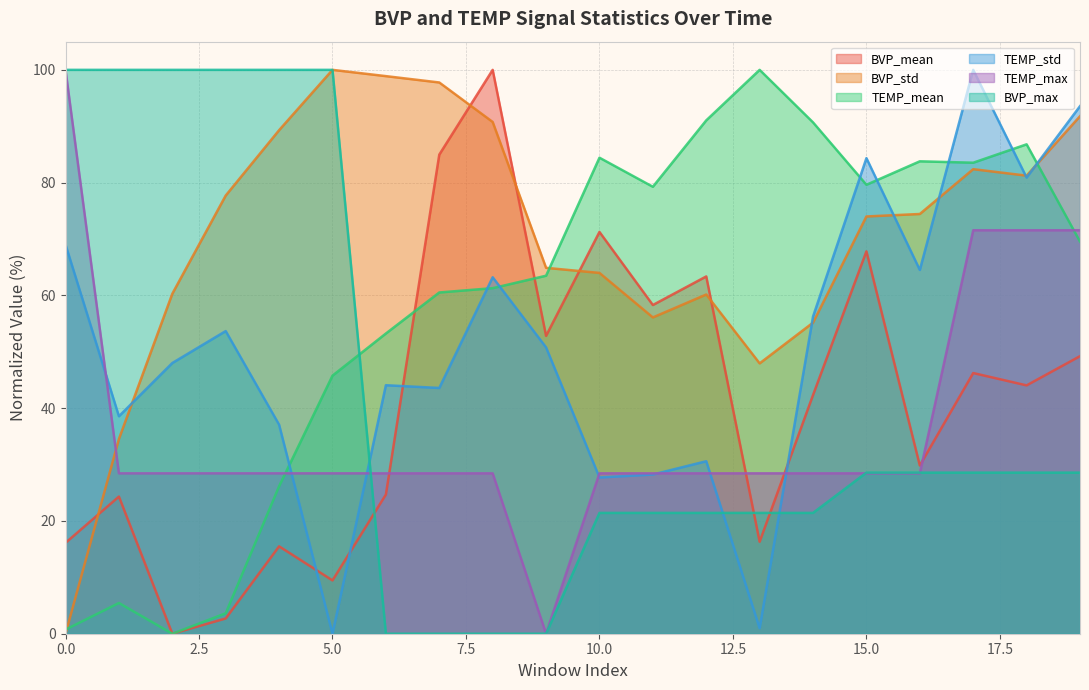

True or false: TEMP_mean and BVP_mean intersect in this chart.

True